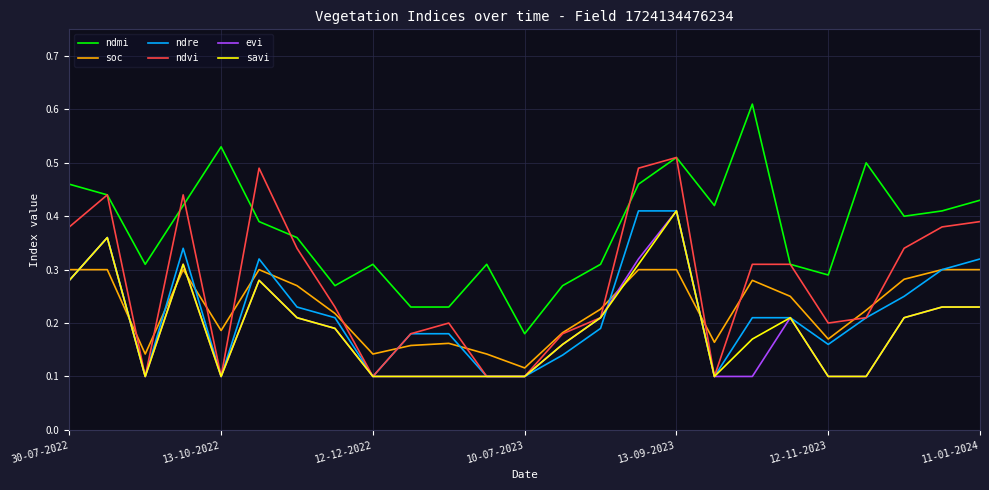

True or false: ndmi and savi intersect in this chart.

False